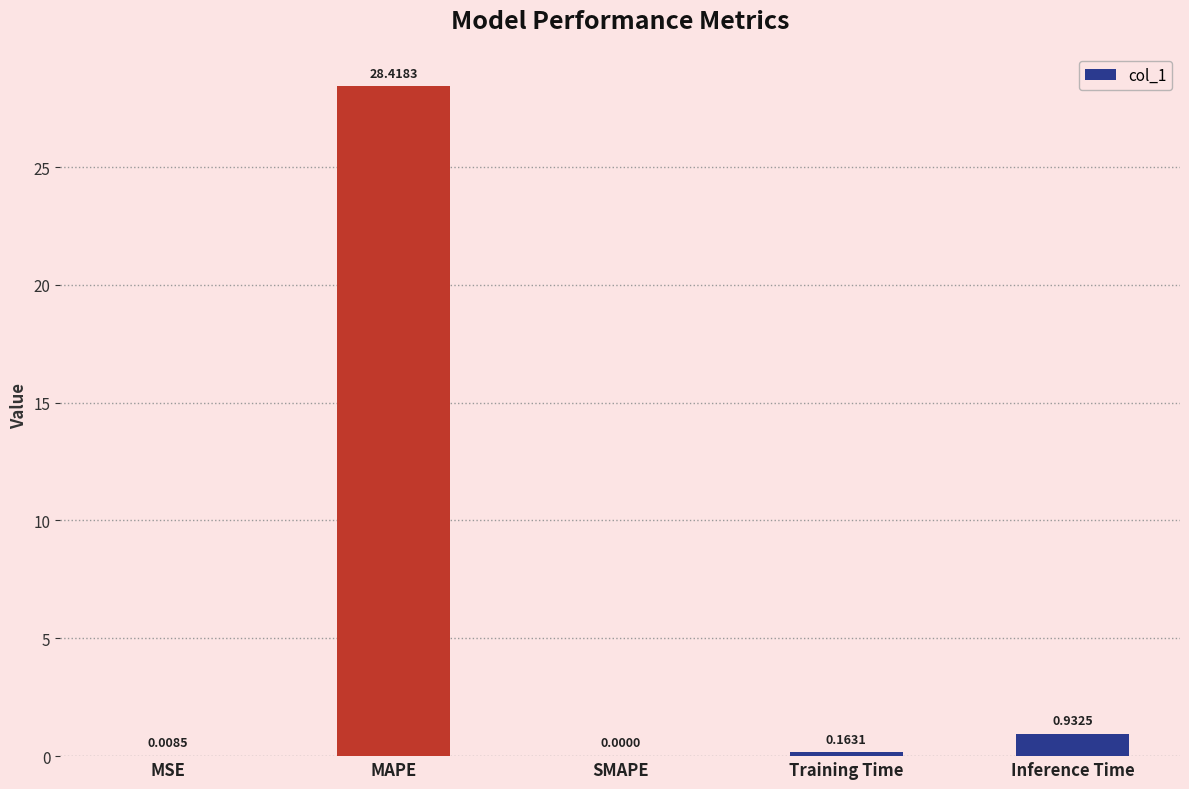

What is the change in value from MAPE to Inference Time?

-27.5